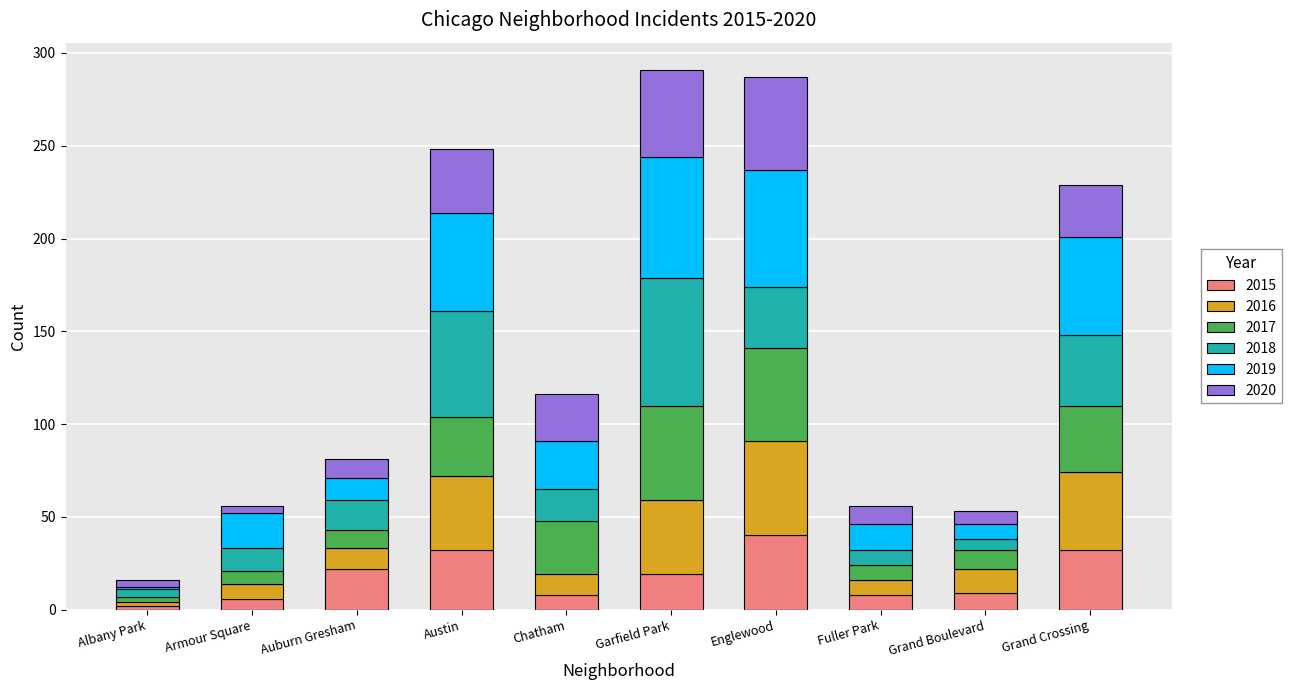

Is it true that 2015 equals 8 at Fuller Park?

True